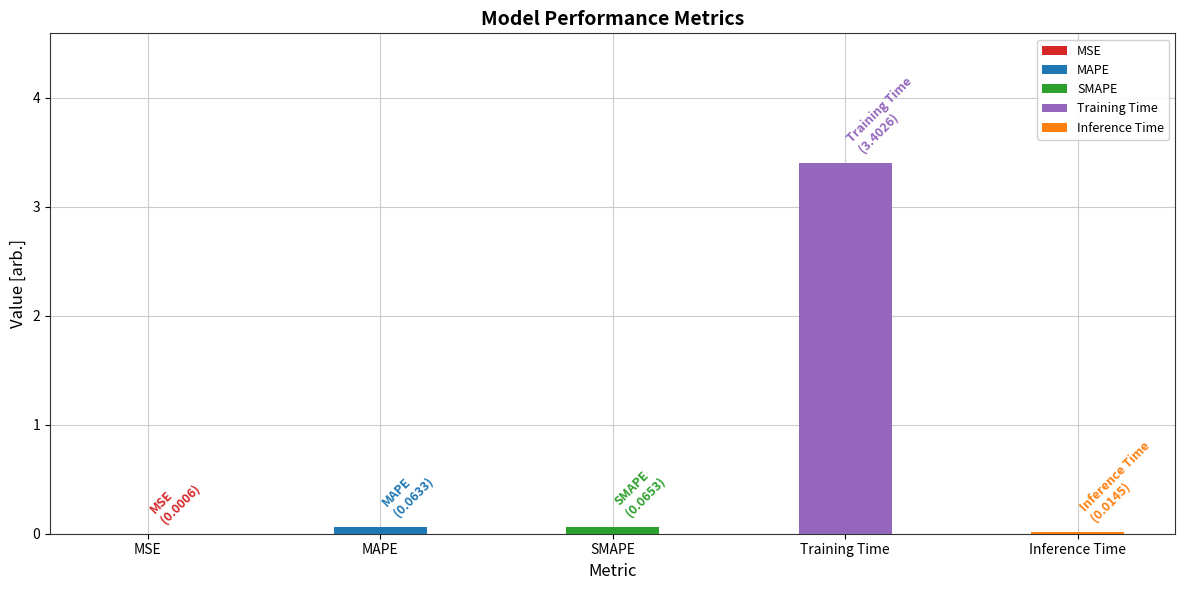

Are the bars grouped side by side (vs. stacked)?

No